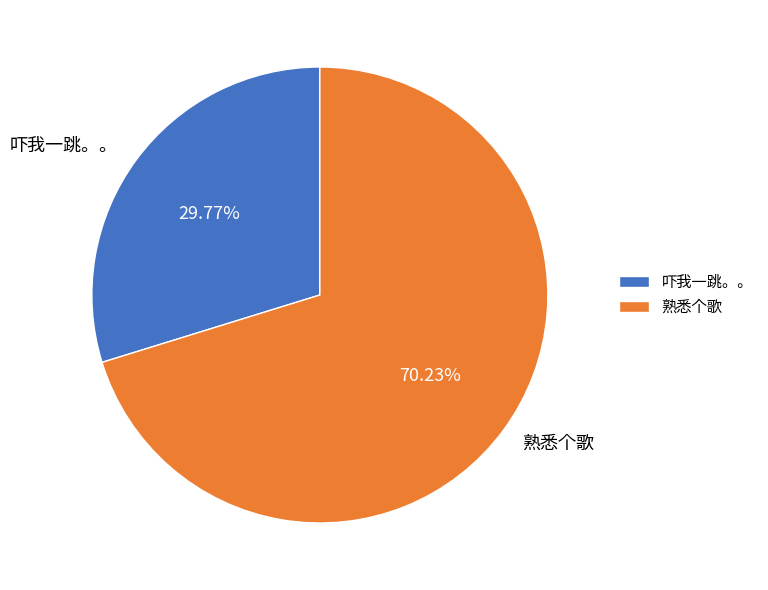

To the nearest percent, what is the combined percentage of 吓我一跳。。 and 熟悉个歌?

100%